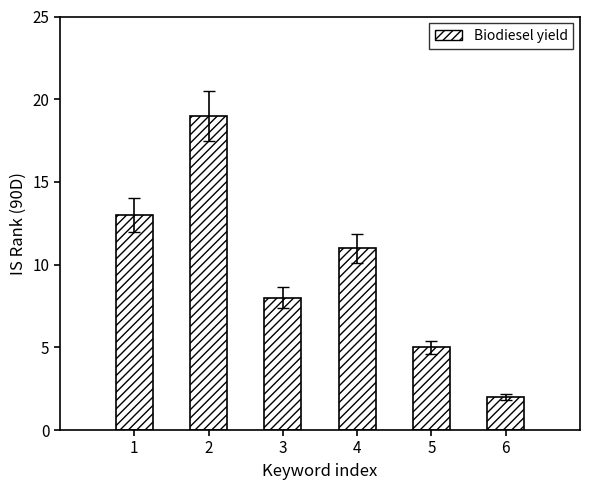

Reading right to left, extract all data points from this chart.

2	5	11	8	19	13